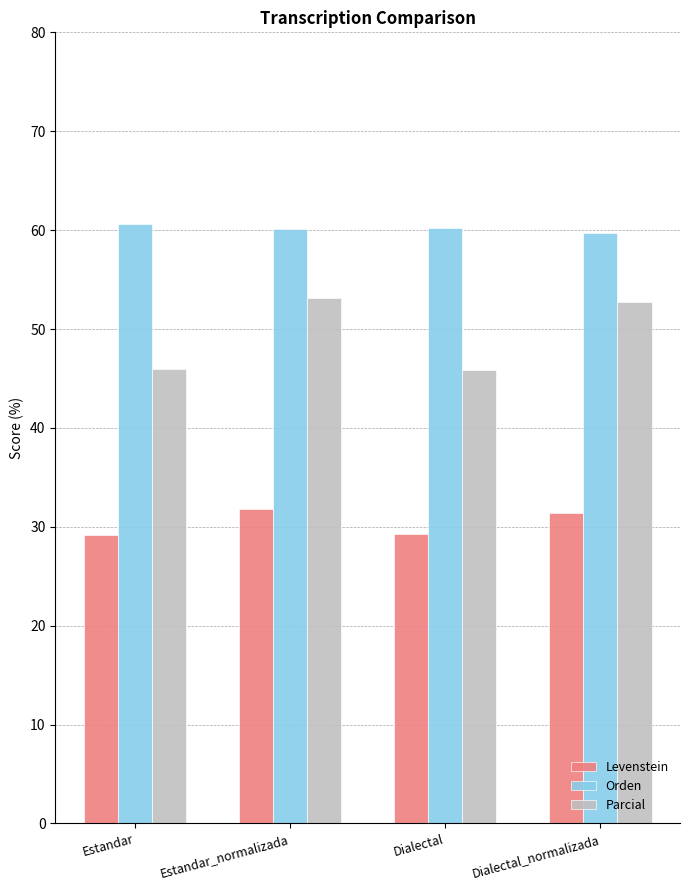

At how many categories does at least one series exceed 47?

4